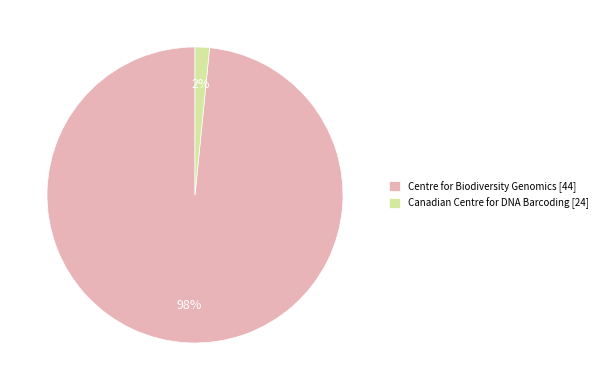

To the nearest percent, what is the average slice percentage?

50%